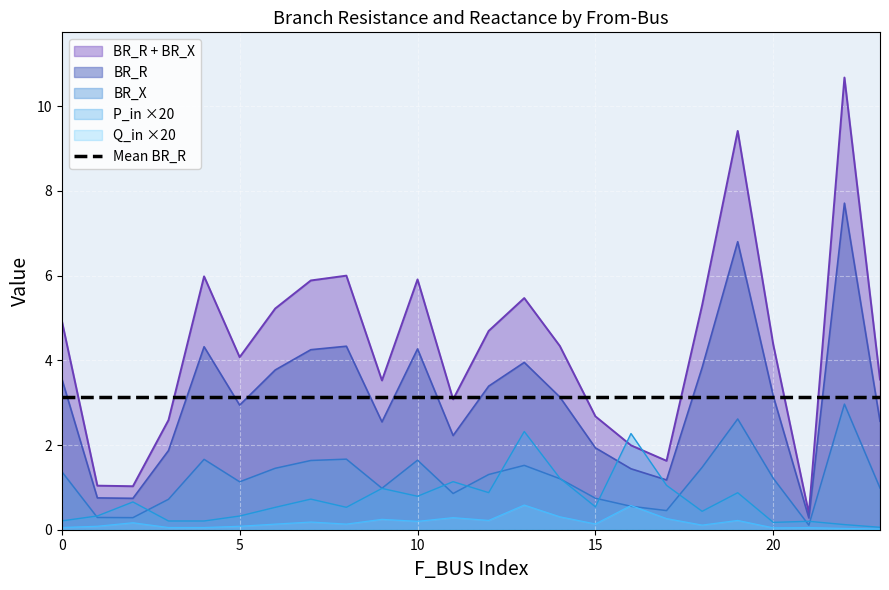

What is the greatest value displayed?

10.7